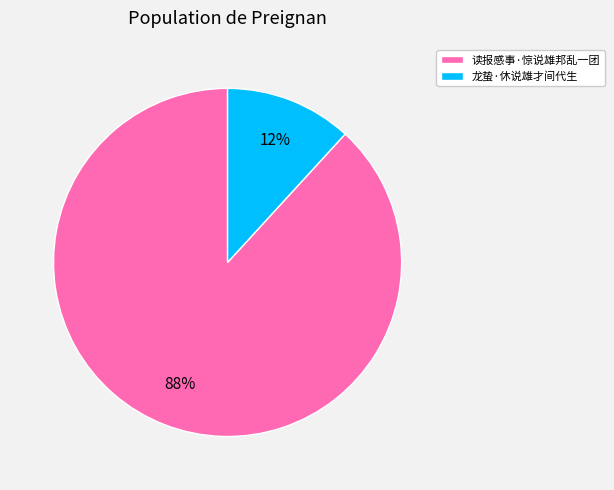

True or false: 龙蛰·休说雄才间代生 accounts for 12% of the total.

True